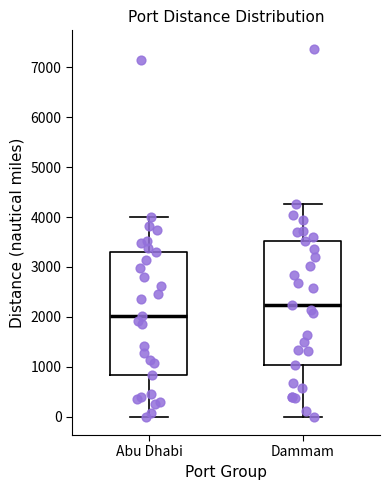

Reading left to right, transcribe this box plot: for each box, give where its median line is, the range the box spans, and where its two whiskers end, as read against the y-axis. The values are not printed on the chart, so give them approximately, as read against the axis.

Abu Dhabi: median 2000, box 800 to 3300, whiskers 0 to 4000
Dammam: median 2200, box 1000 to 3500, whiskers 0 to 4300